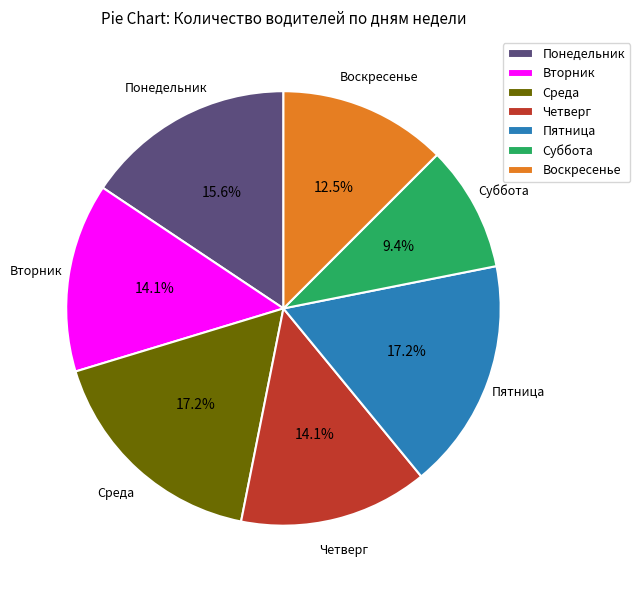

Is Суббота the majority of the pie?

No